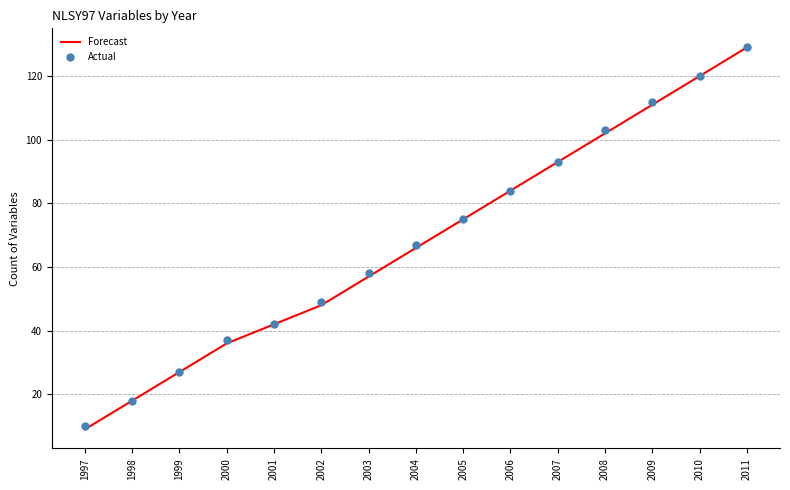

At how many categories does at least one series exceed 73?

7